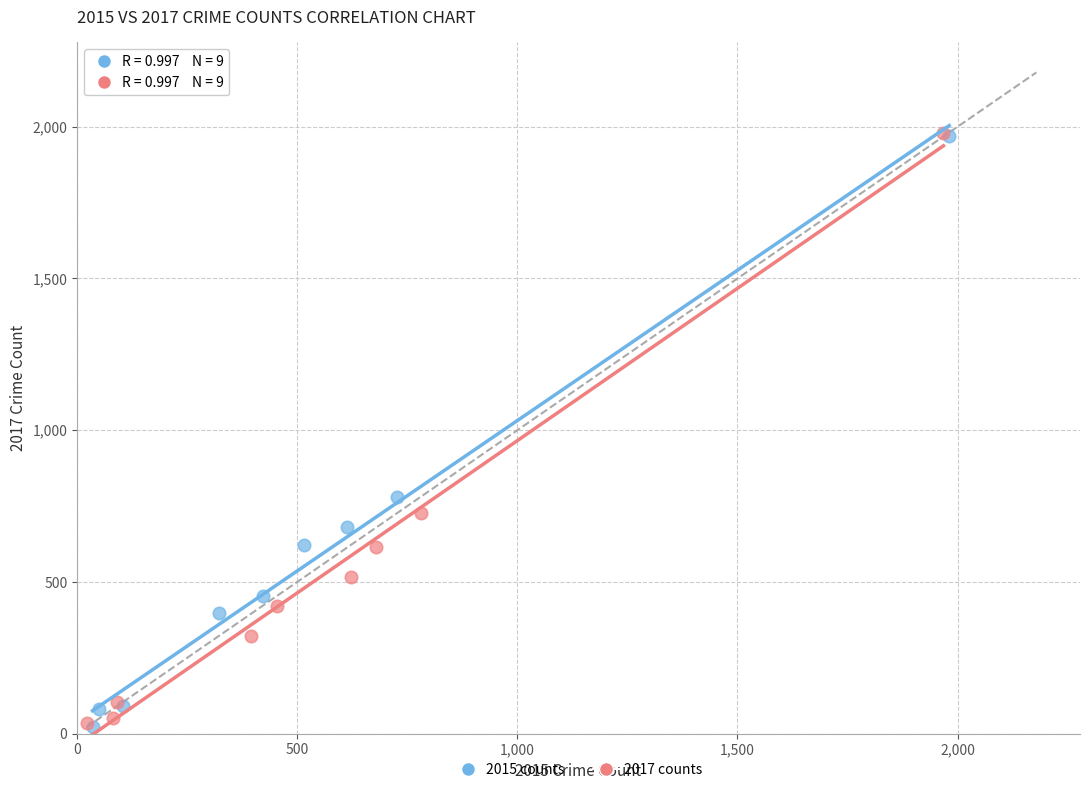

What are all the series names shown in the legend?

2015 counts, 2017 counts